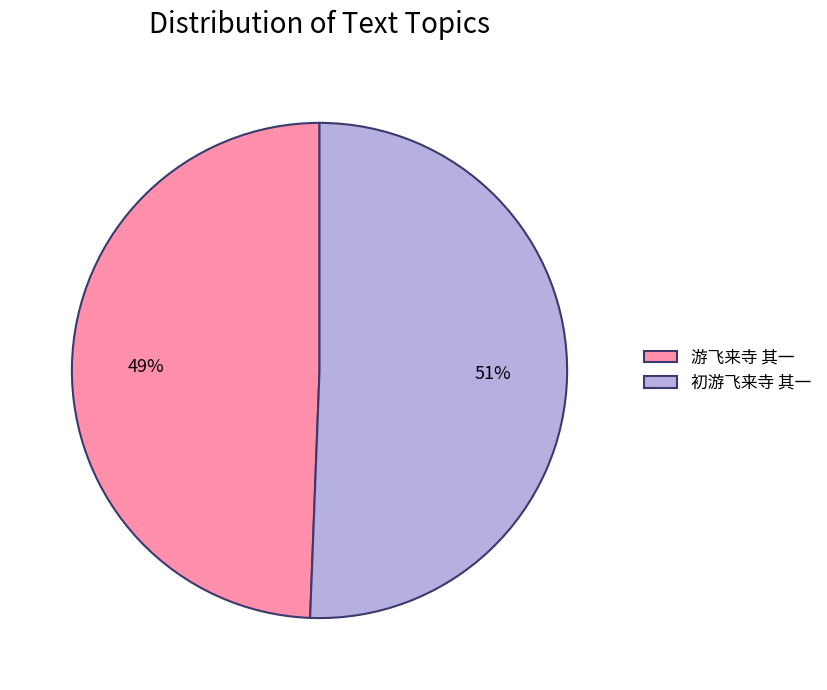

Combined, do 初游飞来寺 其一 and 游飞来寺 其一 account for over 50%?

Yes